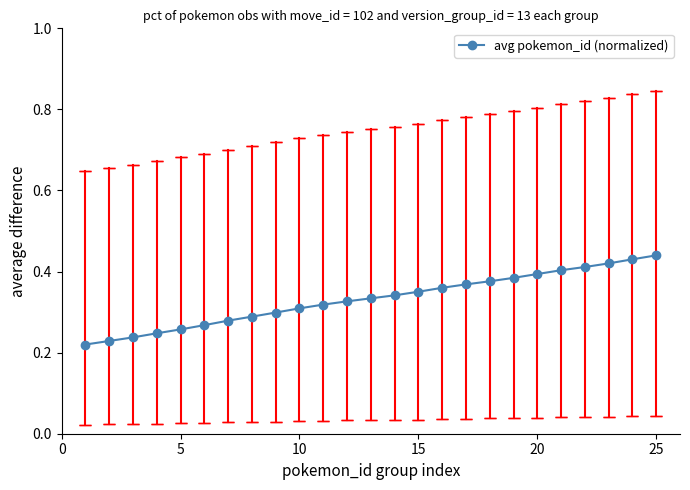

Count the values in the range 0 to 1.

25